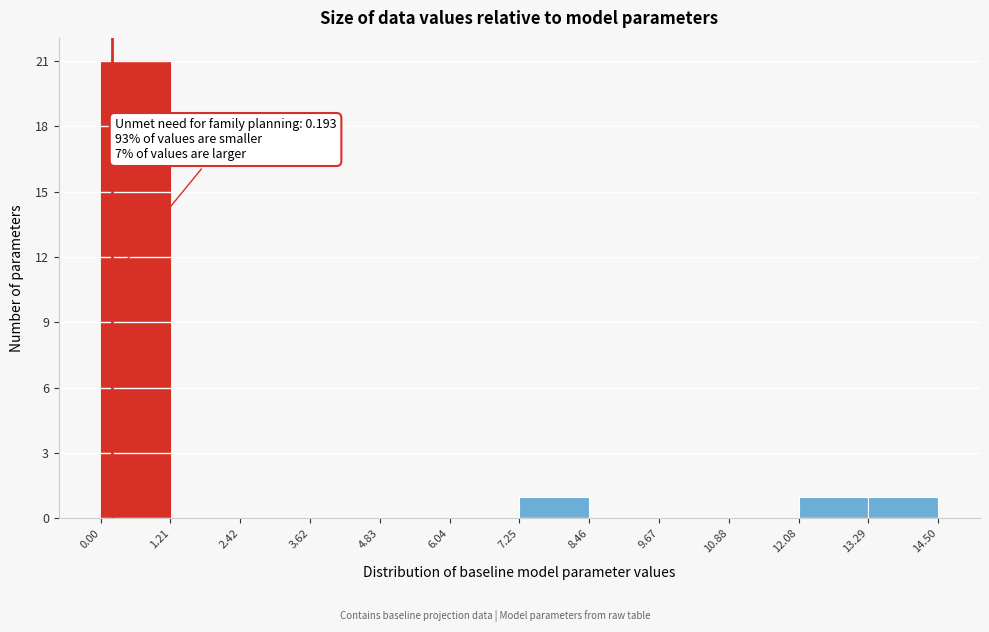

Over which range of the x-axis is the bar tallest?

0.00 to 1.21